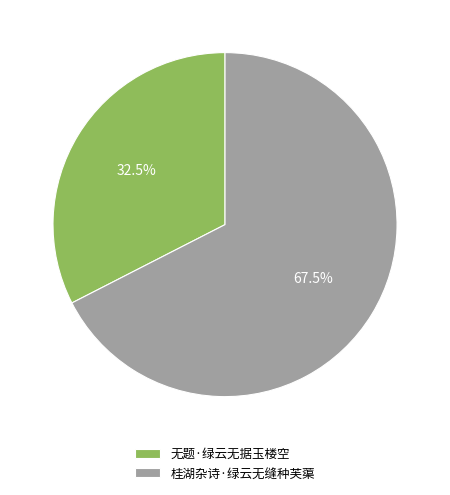

Does any single category account for the majority?

Yes